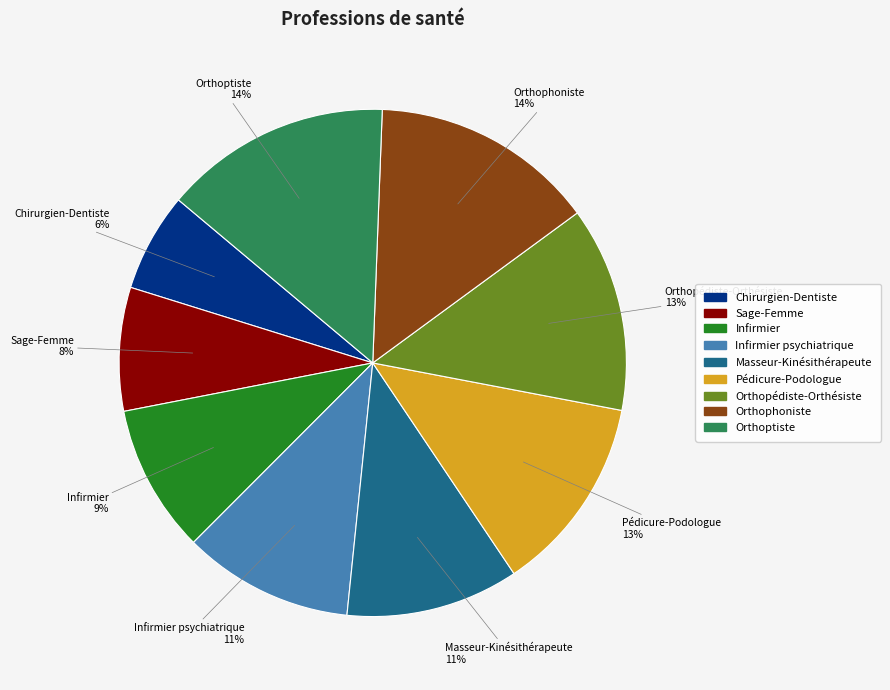

Is there any slice that represents more than half of the pie?

No